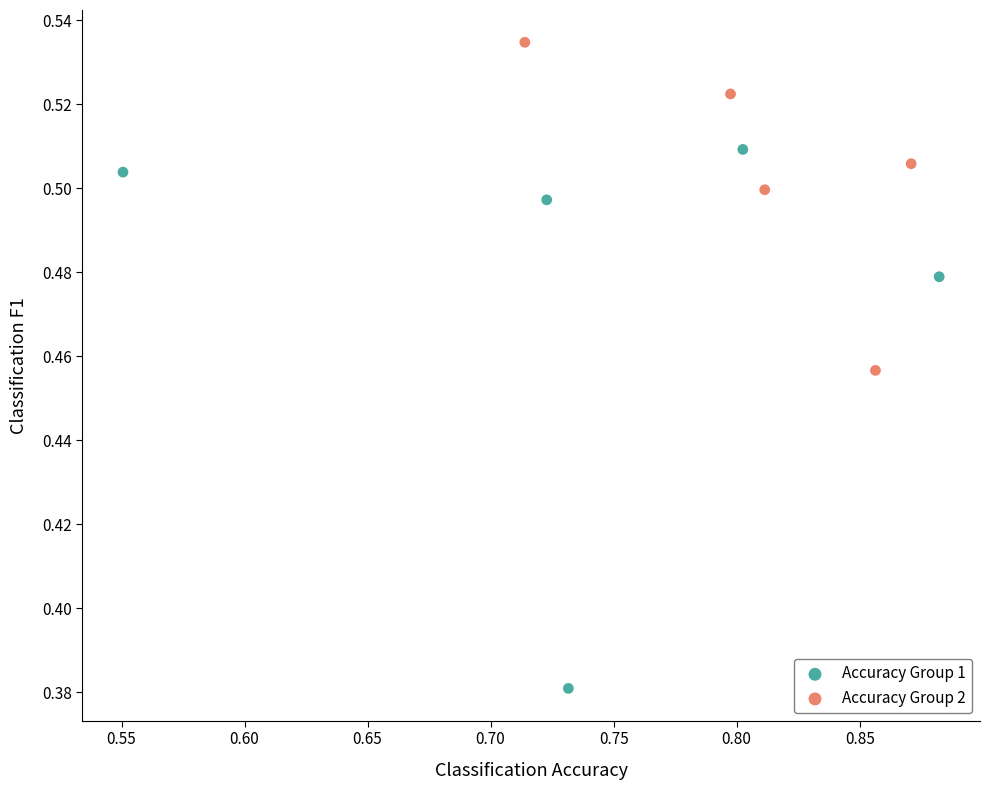

Which series reaches the maximum Y coordinate?

Accuracy Group 2